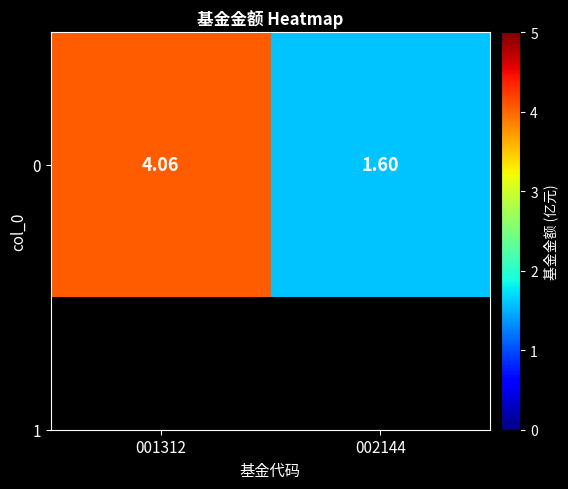

What is the change in value from 001312 to 002144?

-2.5